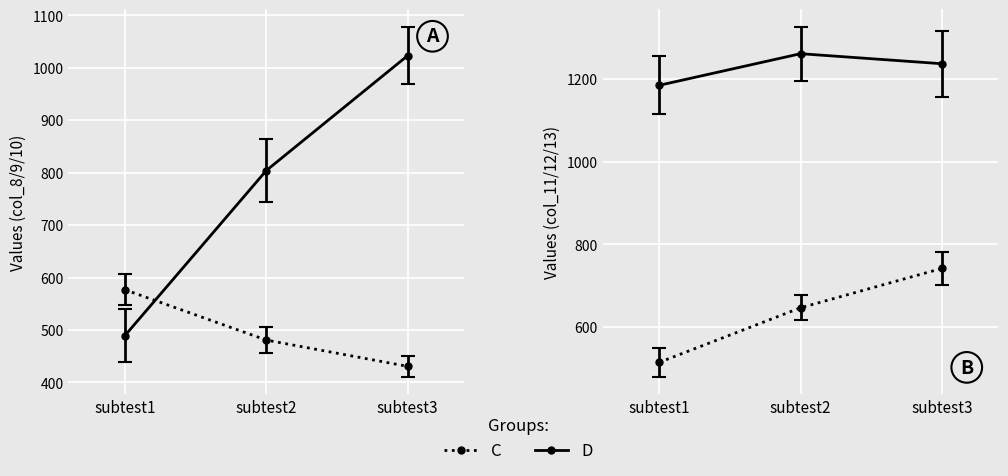

At how many categories does at least one series exceed 774?

2